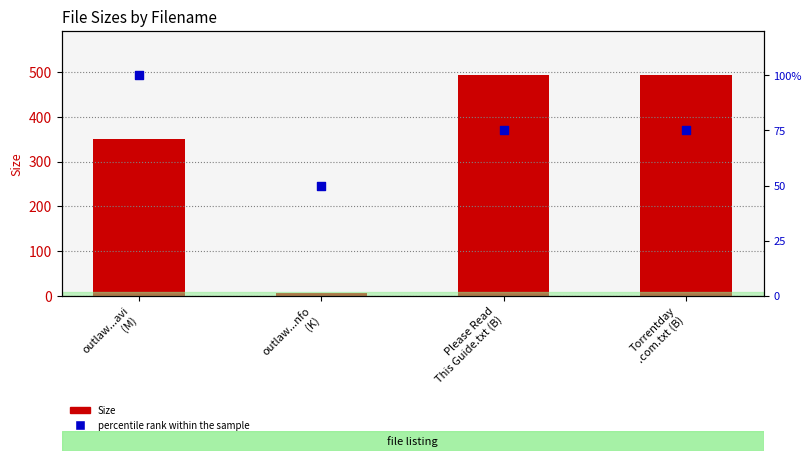

Which series reaches the maximum Y coordinate?

Size